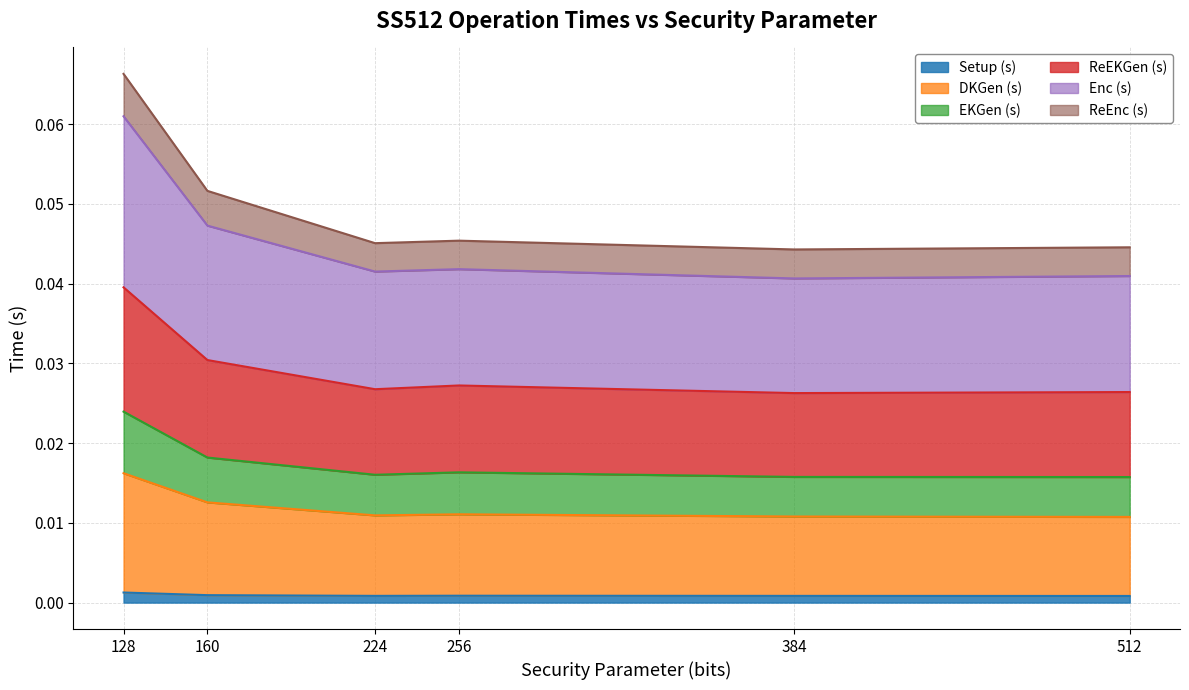

Reading left to right, list all the values displayed in this chart.

Setup (s): 128=0.0	160=0.0	224=0.0	256=0.0	384=0.0	512=0.0
DKGen (s): 128=0.0	160=0.0	224=0.0	256=0.0	384=0.0	512=0.0
EKGen (s): 128=0.0	160=0.0	224=0.0	256=0.0	384=0.0	512=0.0
ReEKGen (s): 128=0.1	160=0.0	224=0.0	256=0.0	384=0.0	512=0.0
Enc (s): 128=0.1	160=0.1	224=0.0	256=0.0	384=0.0	512=0.0
ReEnc (s): 128=0.0	160=0.0	224=0.0	256=0.0	384=0.0	512=0.0